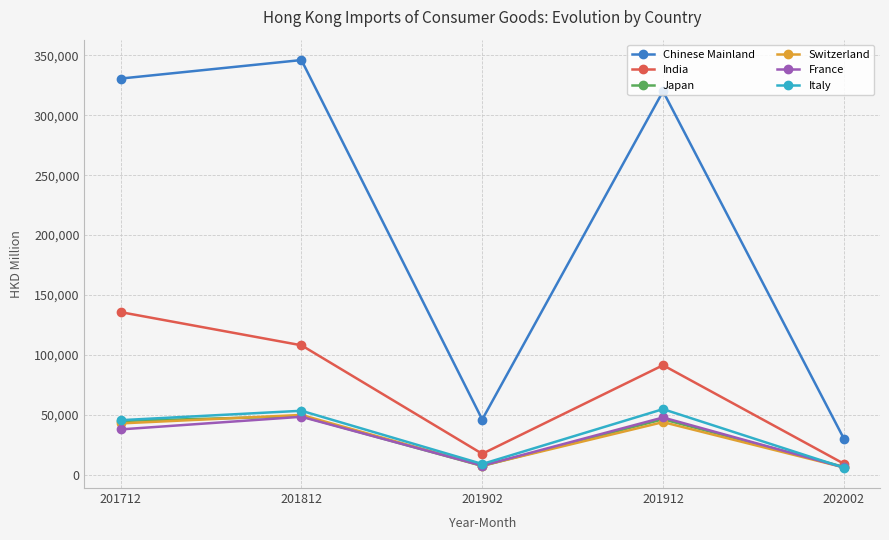

True or false: Italy and India intersect in this chart.

False